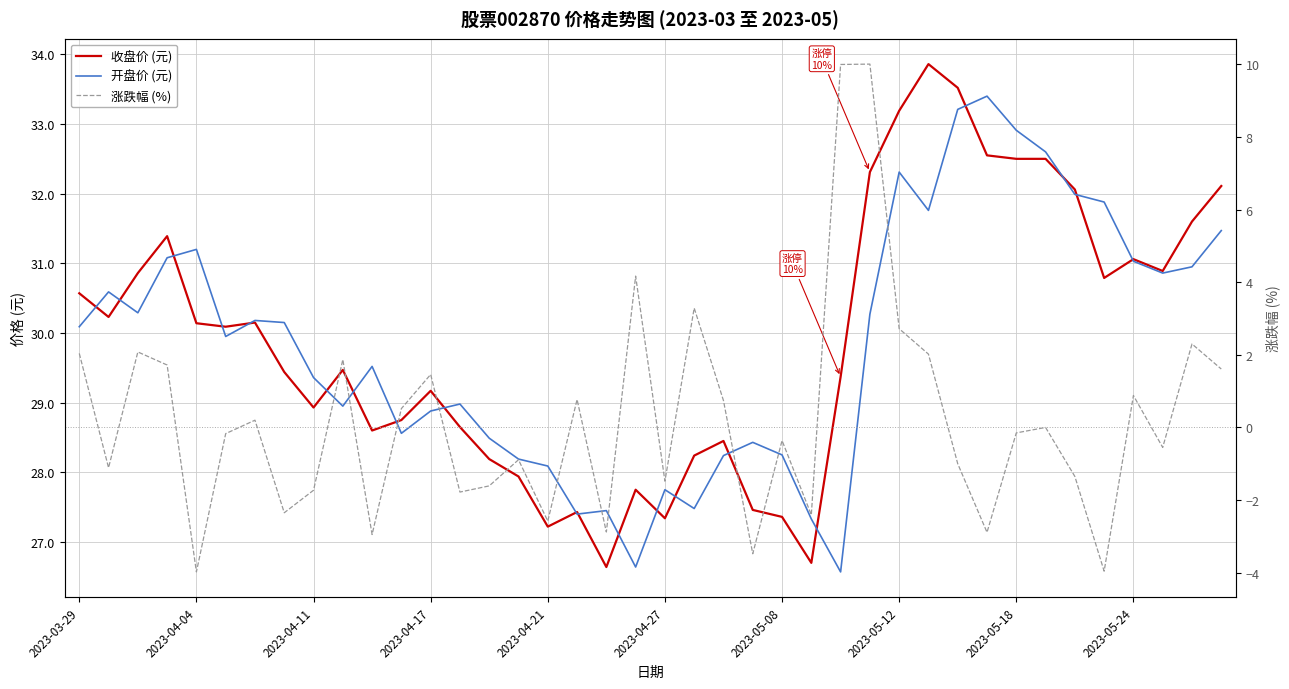

True or false: 收盘价 (元) and 涨跌幅 (%) cross at least once.

False